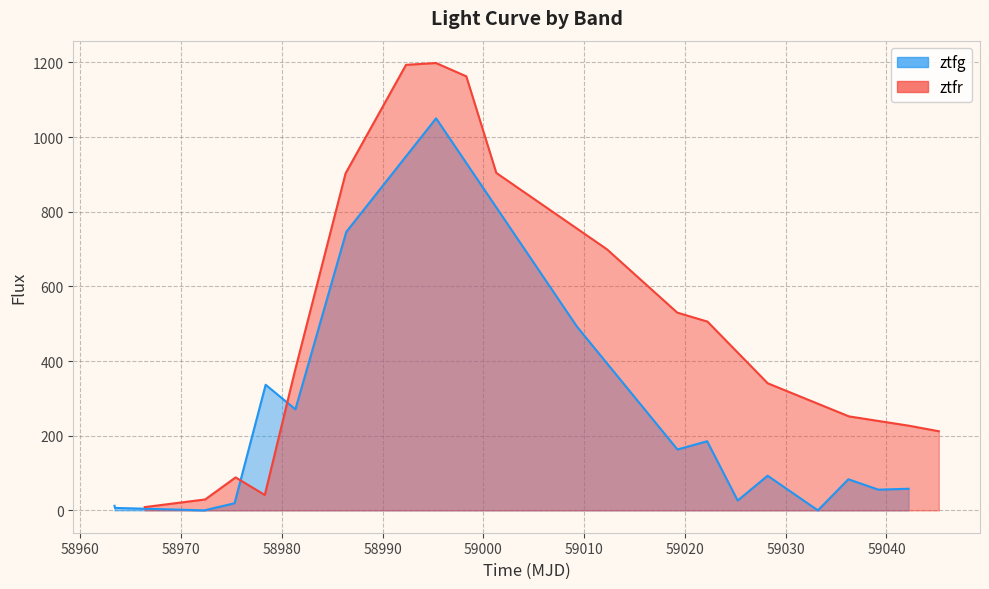

What is the value of the ztfr point at the 13th from the left?

505.6